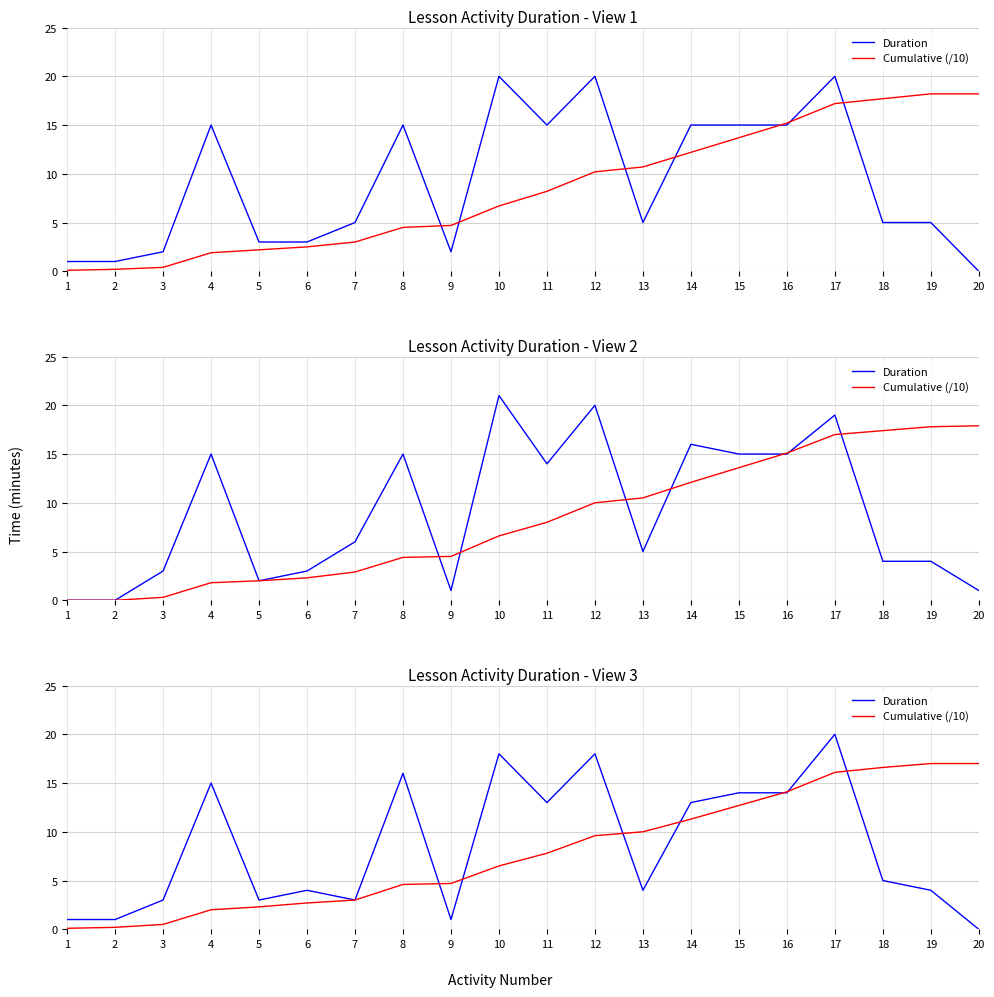

True or false: Cumulative (/10) has a value of 2.3 at 5.

True